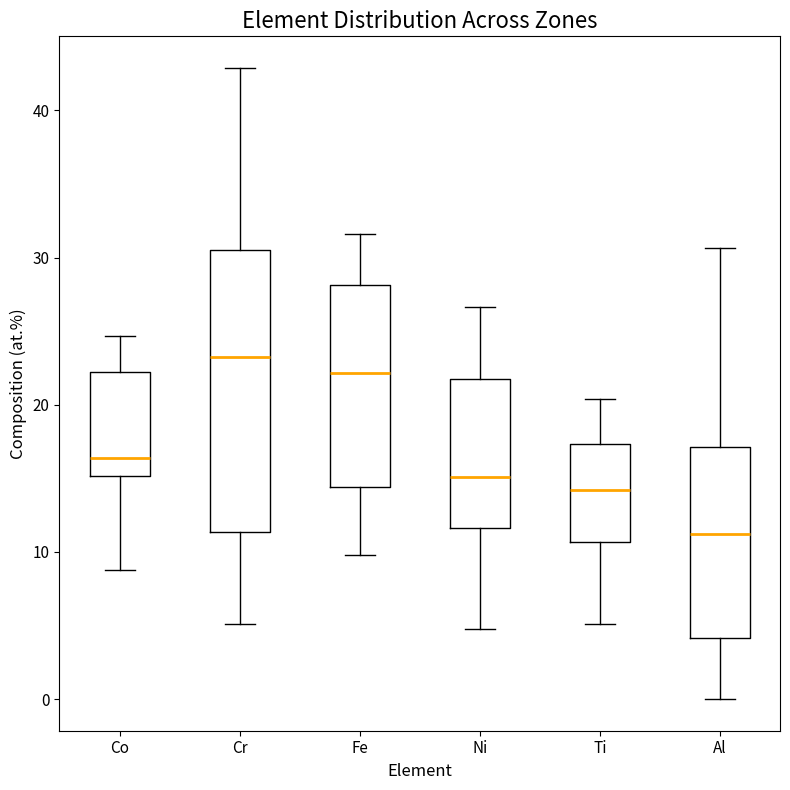

Reading left to right, read every box against the y-axis: the position of its median line, the range the box covers, and the ends of its whiskers. The values are not printed on the chart, so give them approximately, as read against the axis.

Co: median 16, box 15 to 22, whiskers 9 to 25
Cr: median 23, box 11 to 31, whiskers 5 to 43
Fe: median 22, box 14 to 28, whiskers 10 to 32
Ni: median 15, box 12 to 22, whiskers 5 to 27
Ti: median 14, box 11 to 17, whiskers 5 to 20
Al: median 11, box 4 to 17, whiskers 0 to 31